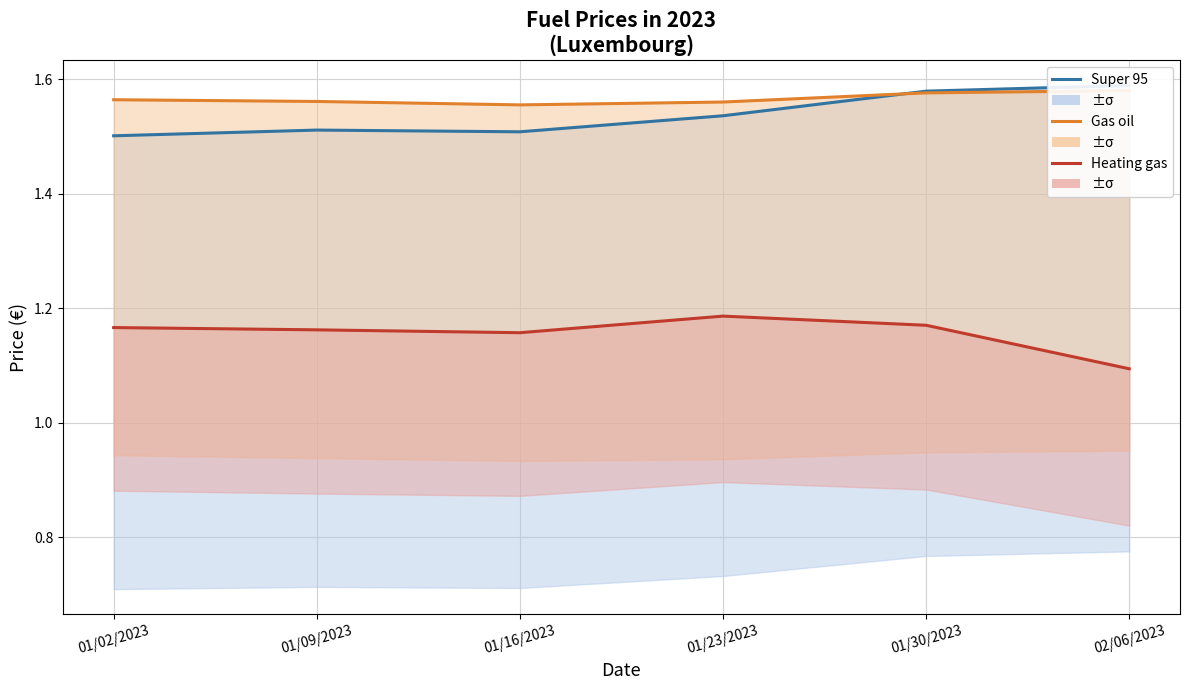

Does the chart display data point markers on the line(s)?

No